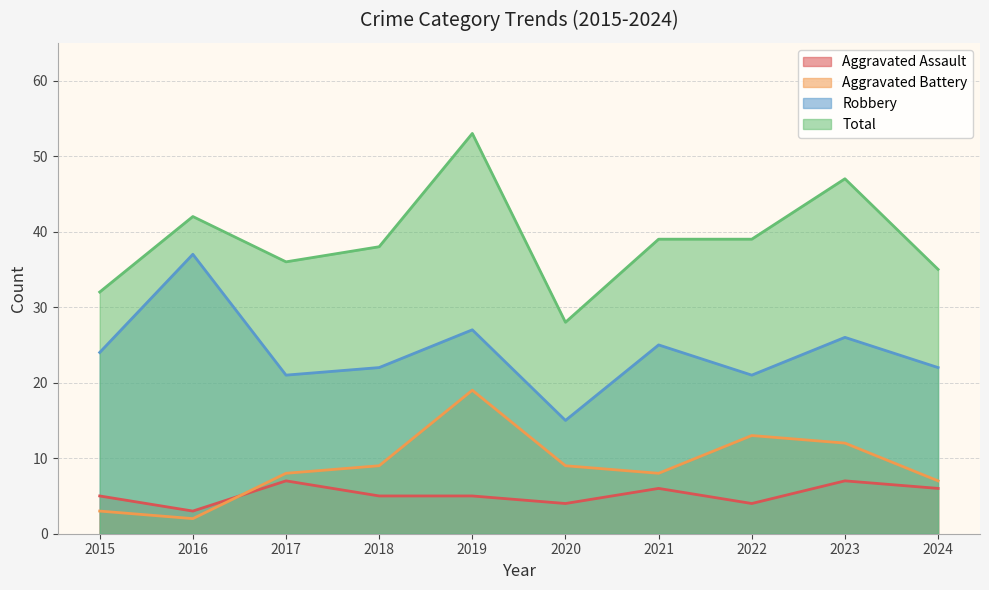

What is the spread (max minus min) of values at 2017?

29